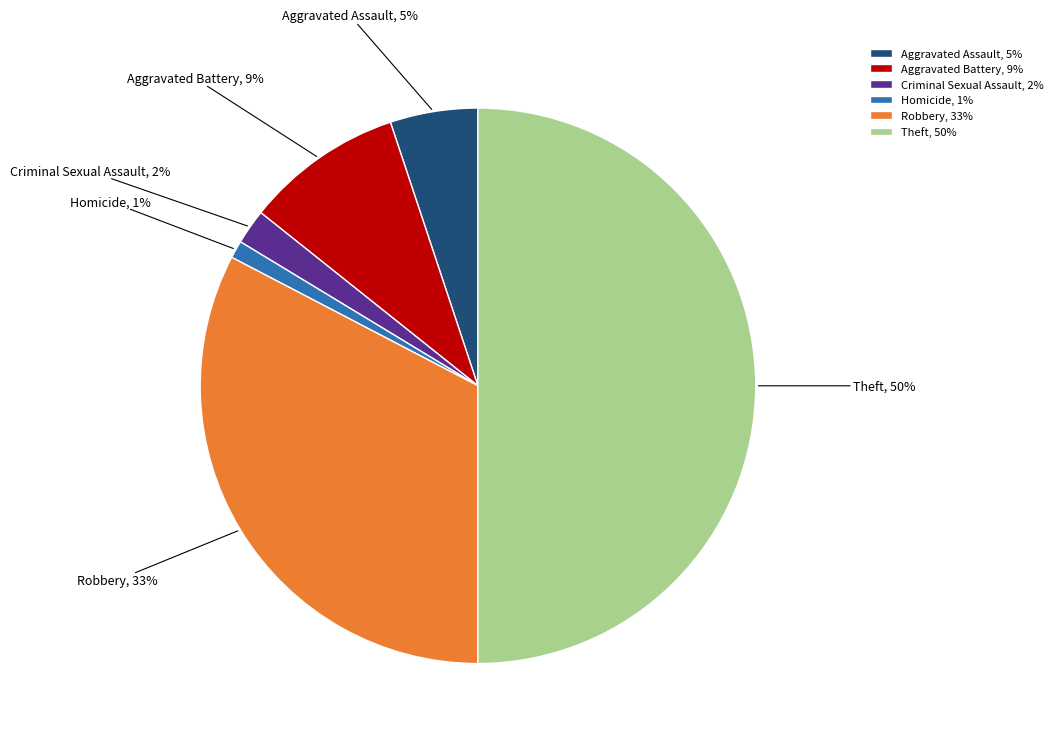

What percentage is the Homicide slice, to the nearest percent?

1%